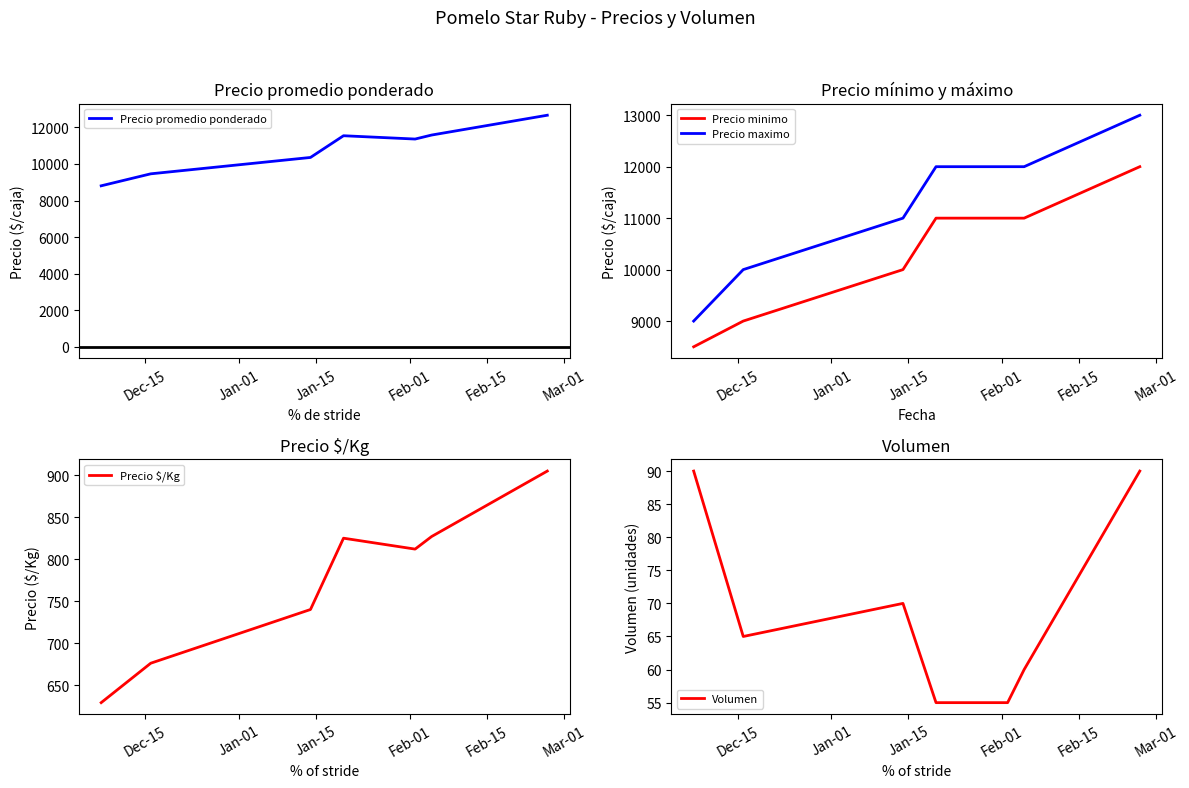

What is the maximum value for Precio maximo?

13000